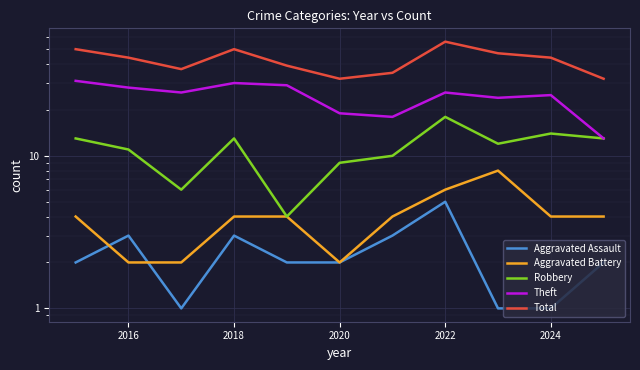

Read the Aggravated Battery value at 2022.

6